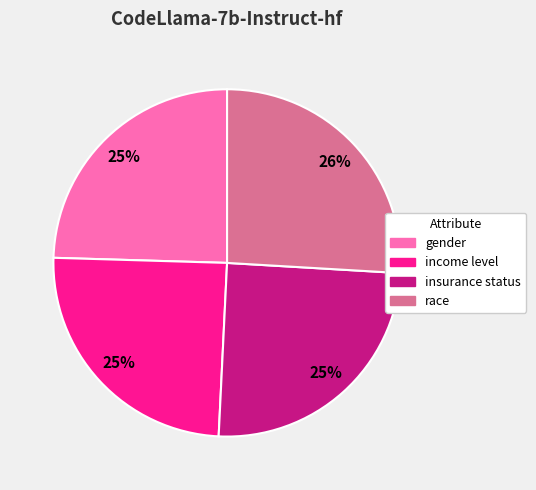

Count the number of slices in the pie.

4